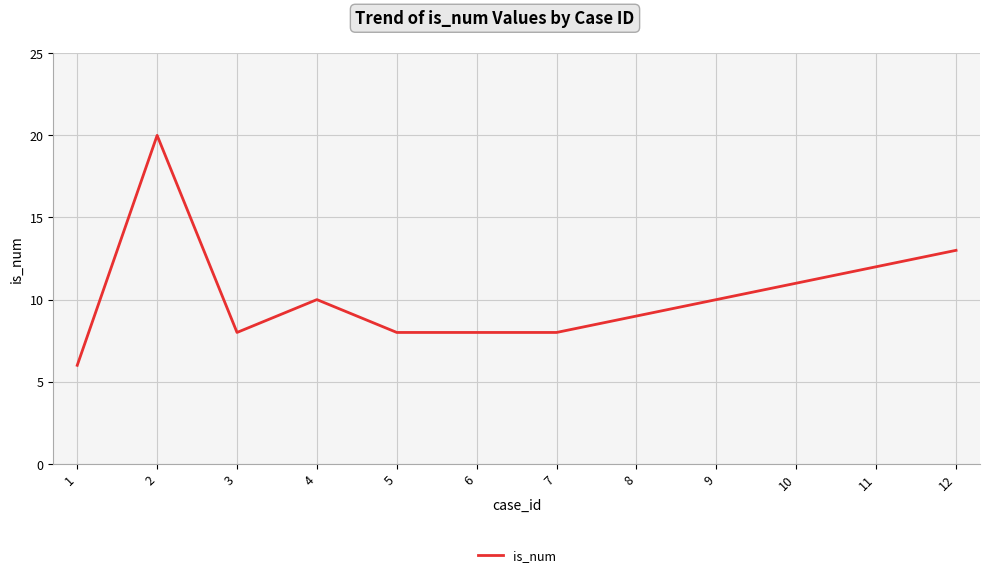

The value at 1 is 10. True or false?

False